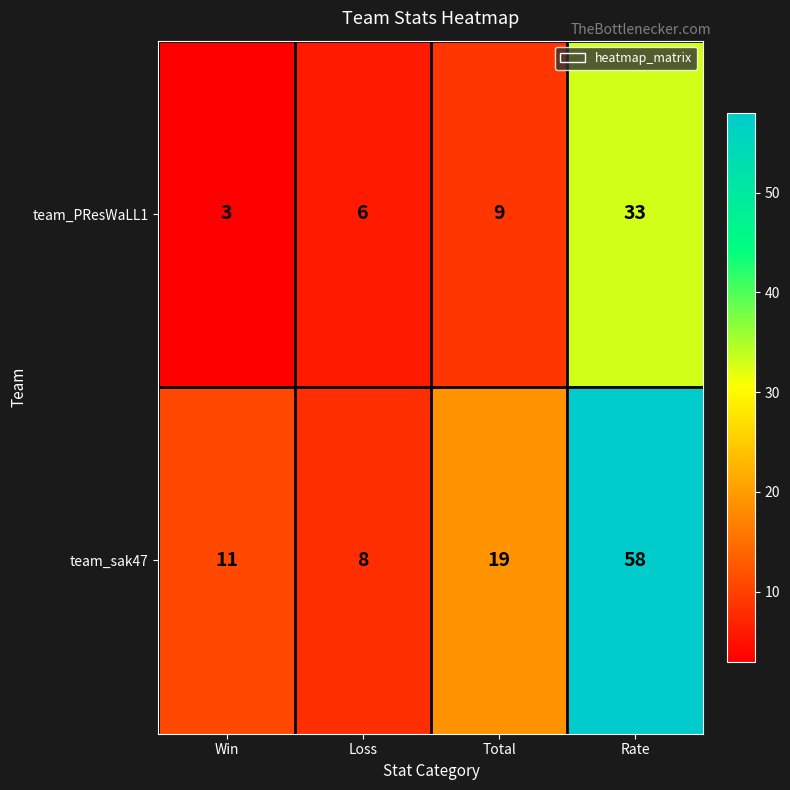

Reading left to right, what are all the values shown in this chart?

team_PResWaLL1: 3	6	9	33
team_sak47: 11	8	19	58